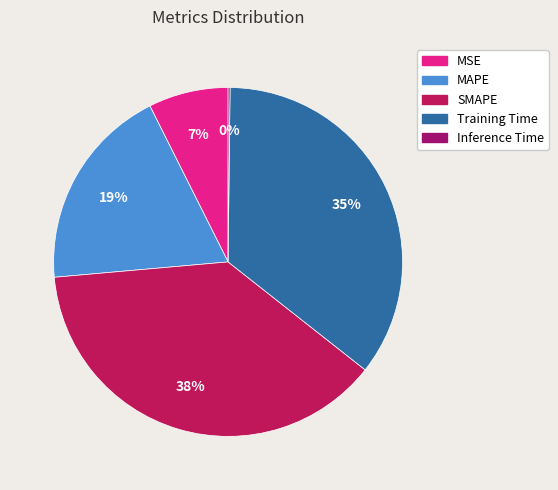

Is it true that Inference Time is 0% of the pie?

True